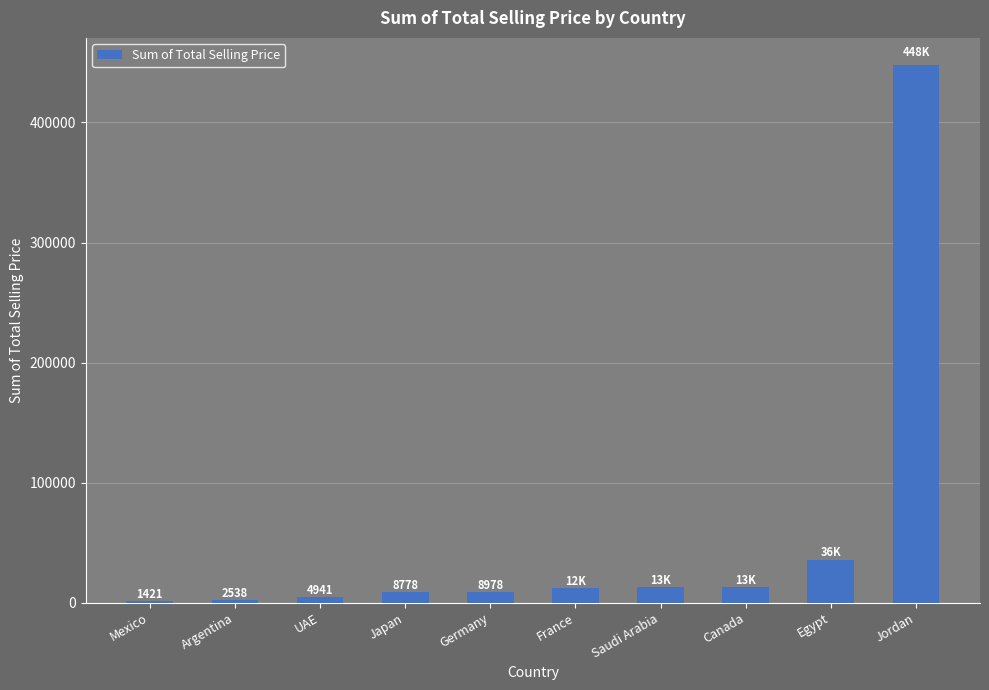

How many data points are less than 12065?

5